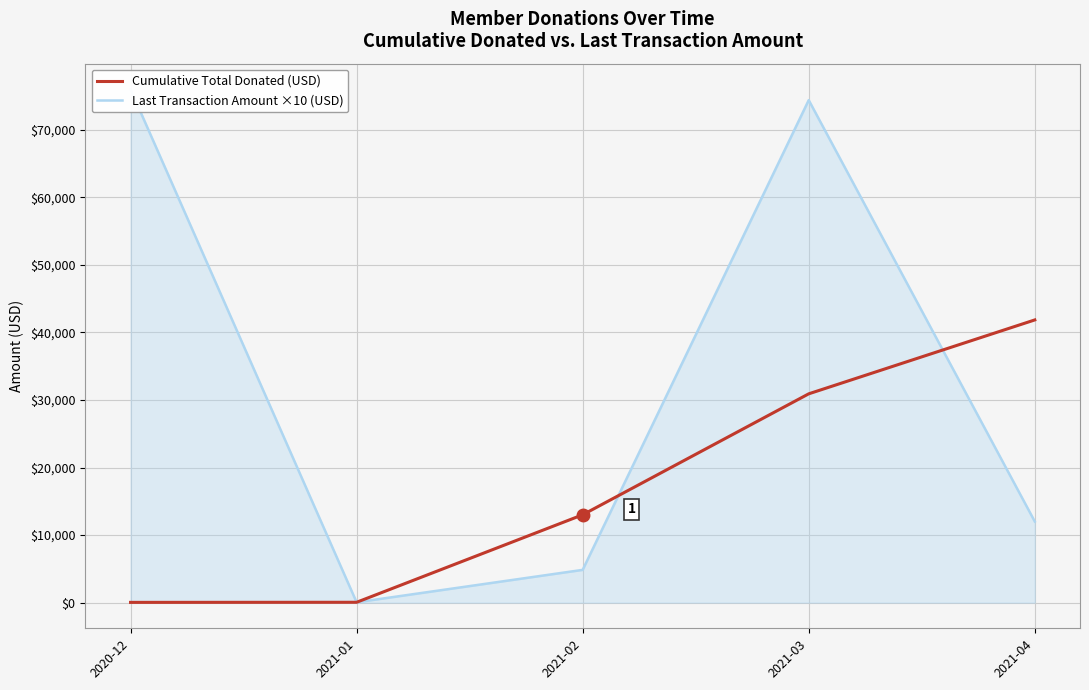

How many values in the Last Transaction Amount ×10 (USD) series exceed 12010?

2